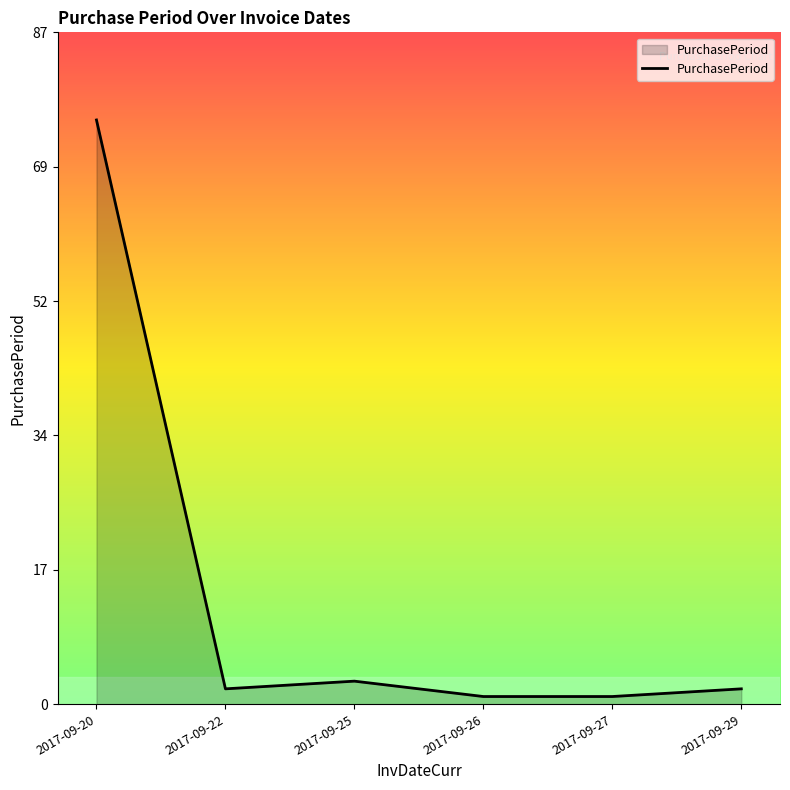

Is this an area chart (filled region under the line)?

Yes